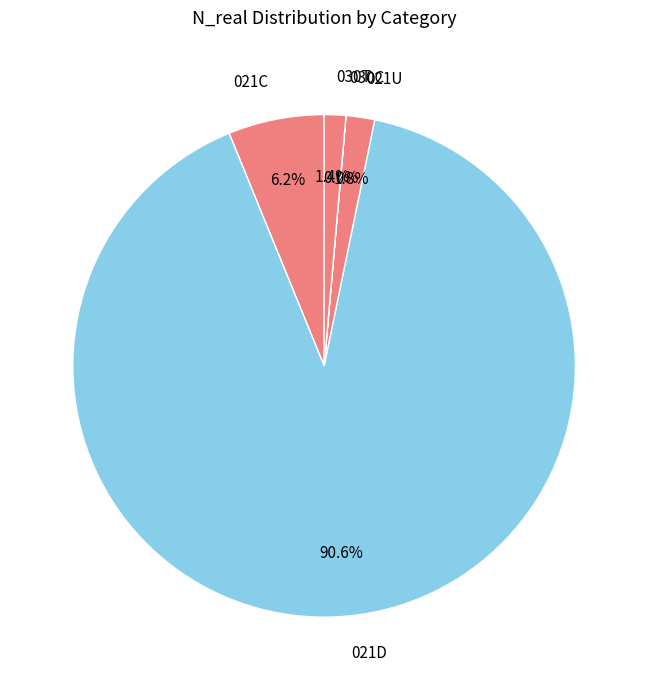

How many segments does this pie chart have?

5